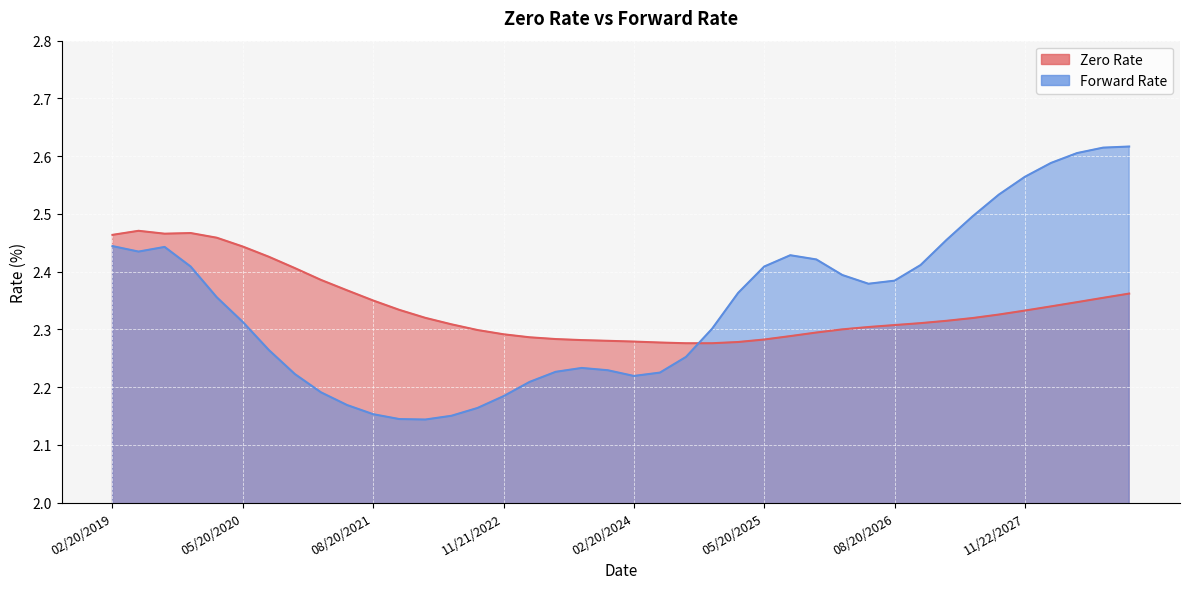

What is the difference between the Forward Rate values at 11/22/2027 and 02/20/2025?

0.2